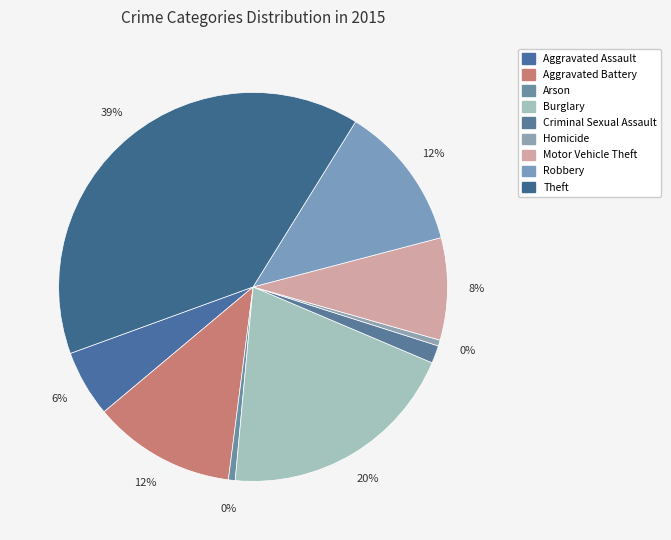

Which slice is the smallest?

Homicide